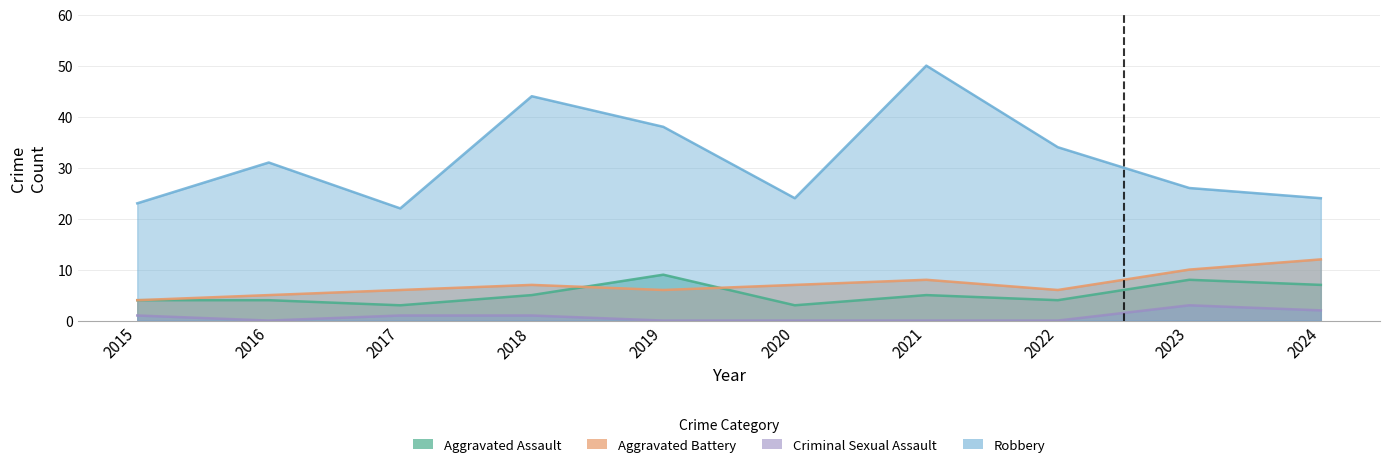

What is the approximate value of Aggravated Battery at 2024?

12